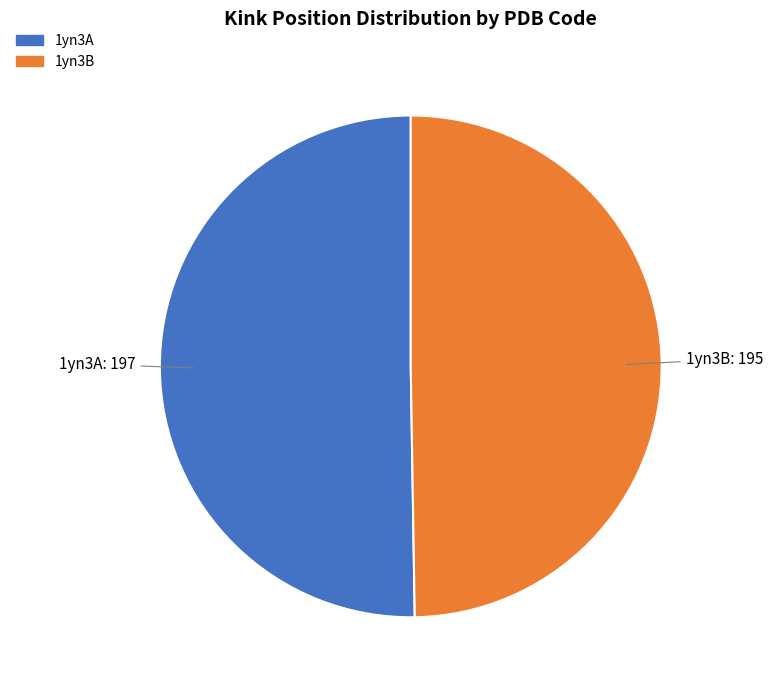

Which category has the biggest portion of the pie?

1yn3A